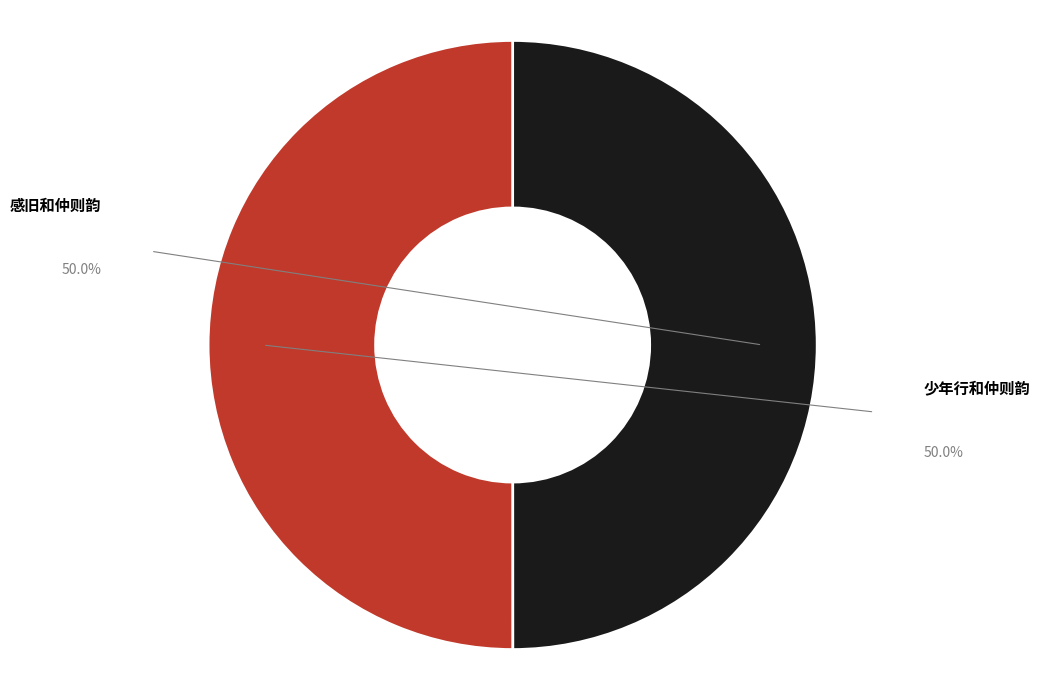

How many segments does this pie chart have?

2